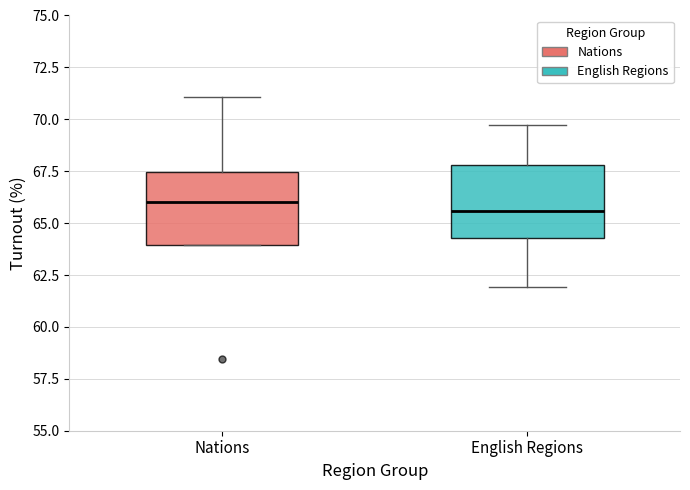

Where does the upper whisker of the box for Nations end on the y-axis? The values are not printed on the chart, so give them approximately, as read against the axis.

71.0